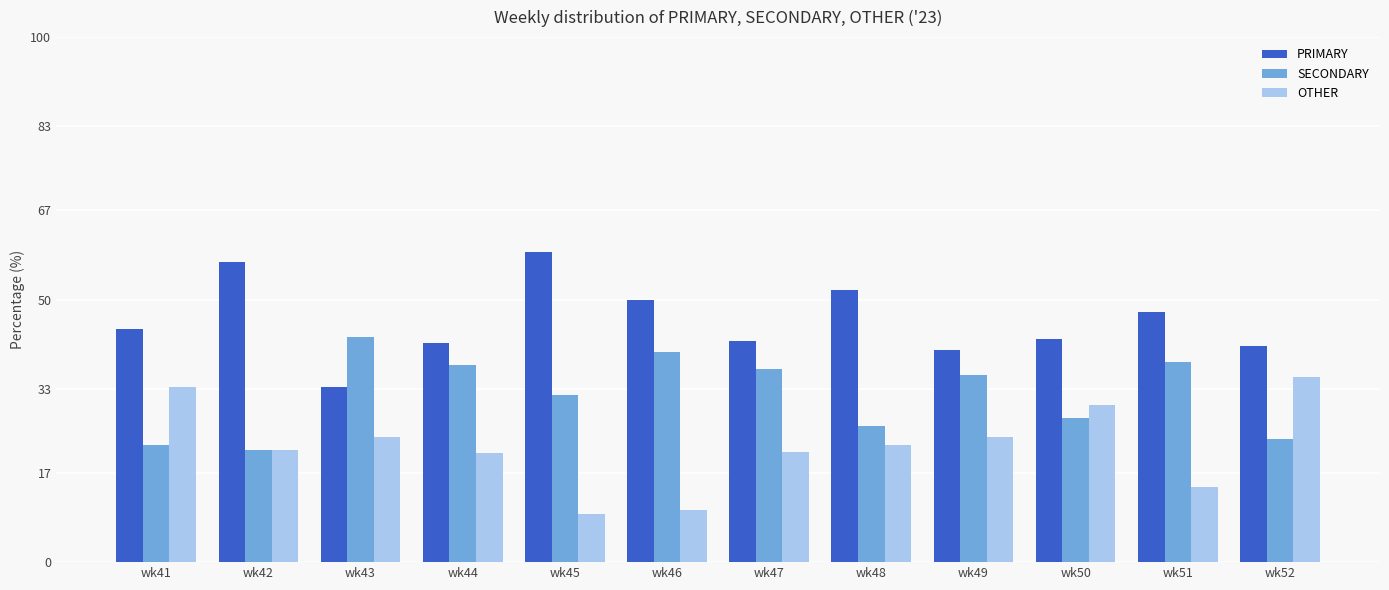

What is the total value across all series at wk45?

100.0